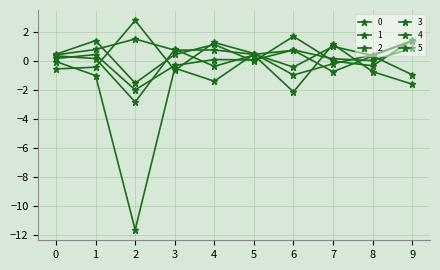

At which category does 4 reach its first local peak?

2